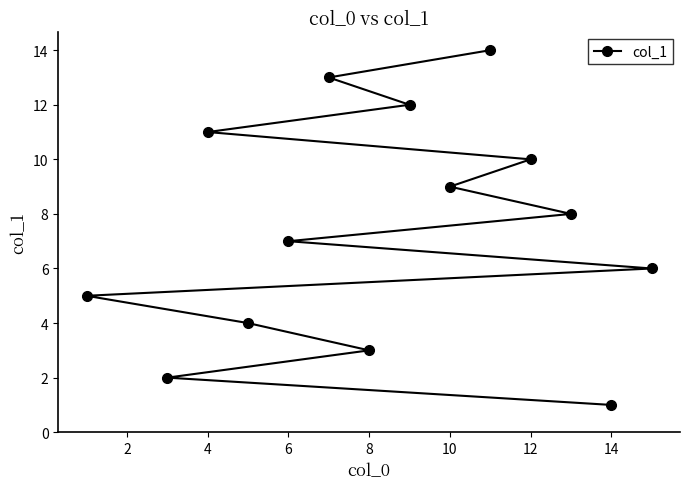

Does the chart display data point markers on the line(s)?

Yes